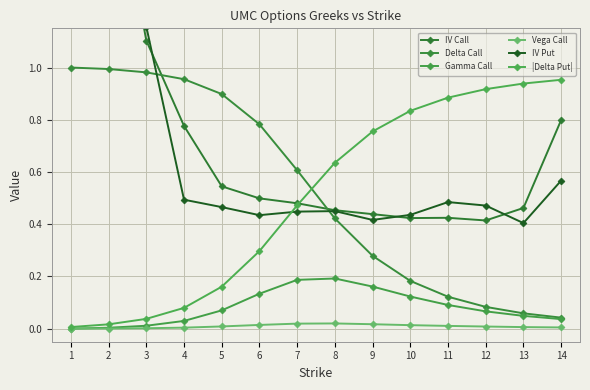

The IV Call series shows 0.2 at 12. True or false?

False